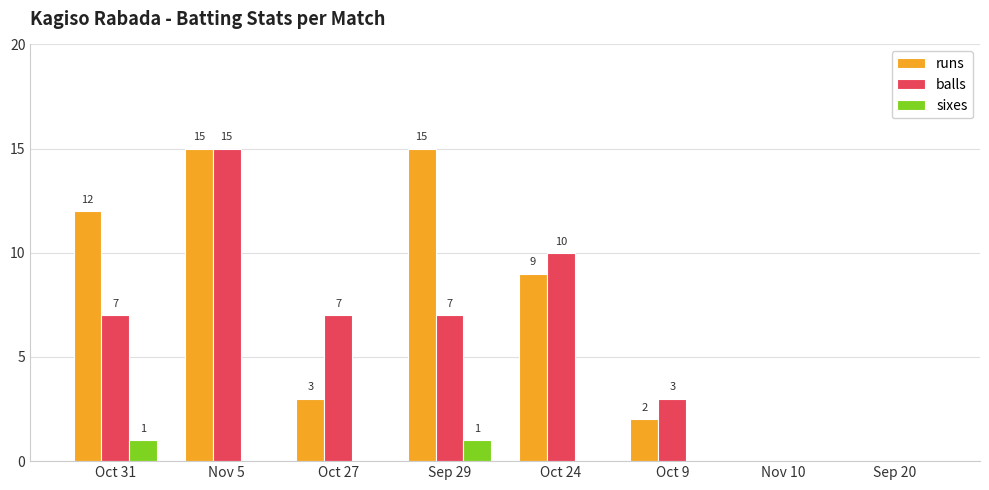

Between Nov 5 and Oct 9, which series saw the biggest shift?

runs